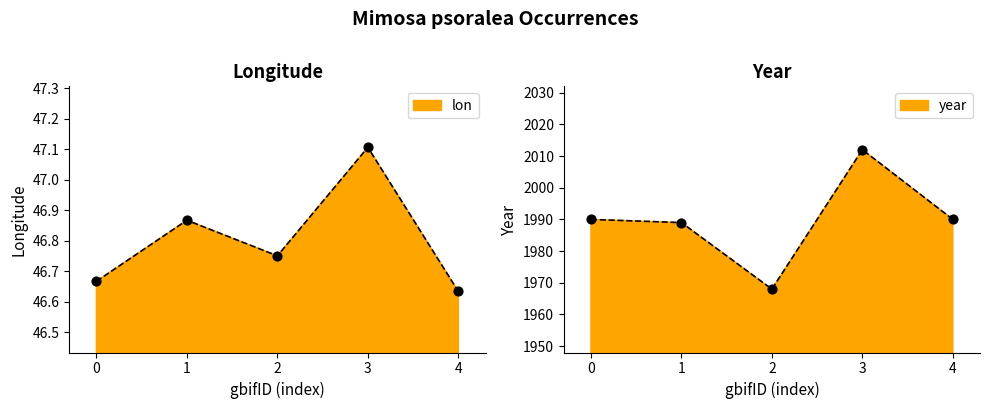

Which series has the largest total across all categories?

year